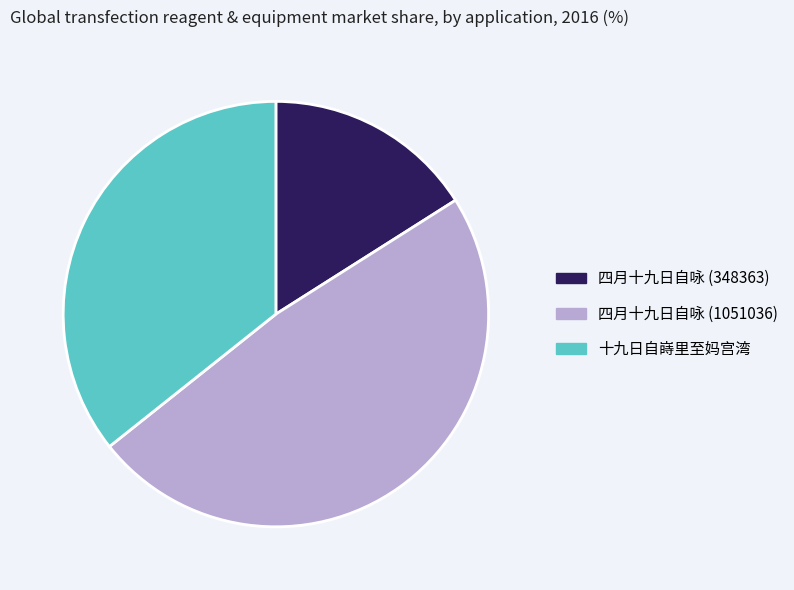

True or false: 四月十九日自咏 (348363) accounts for 22% of the total.

False